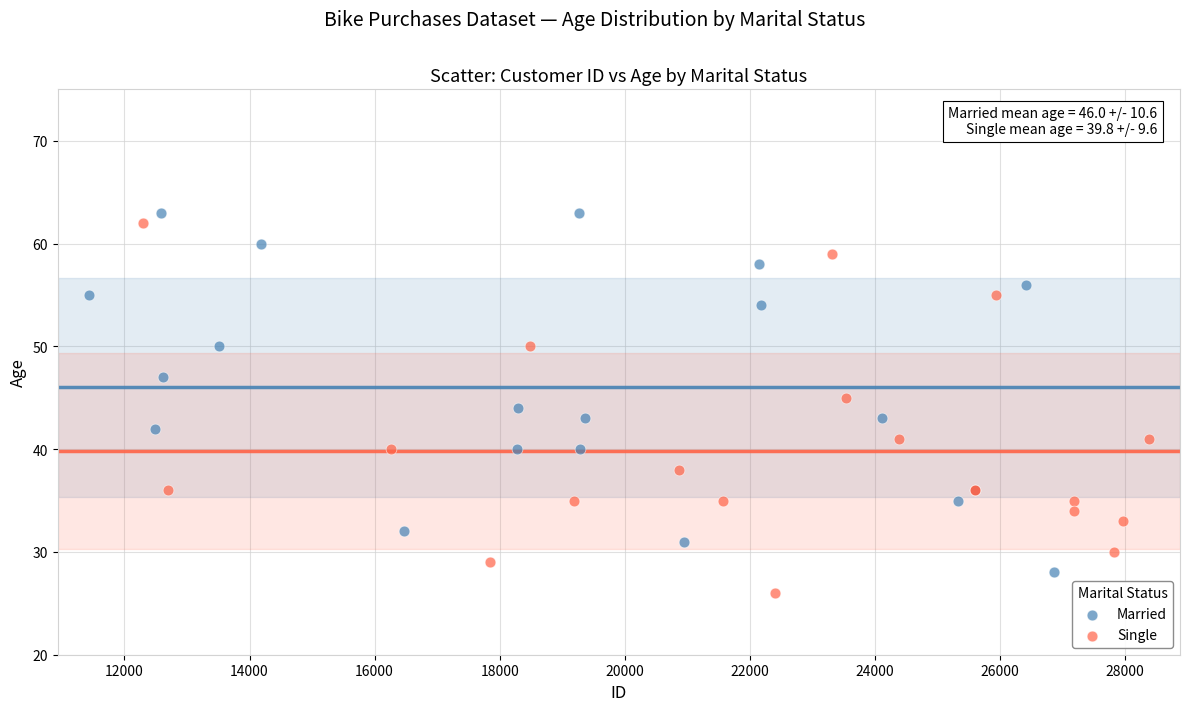

Which series has the largest Y range (max minus min)?

Single